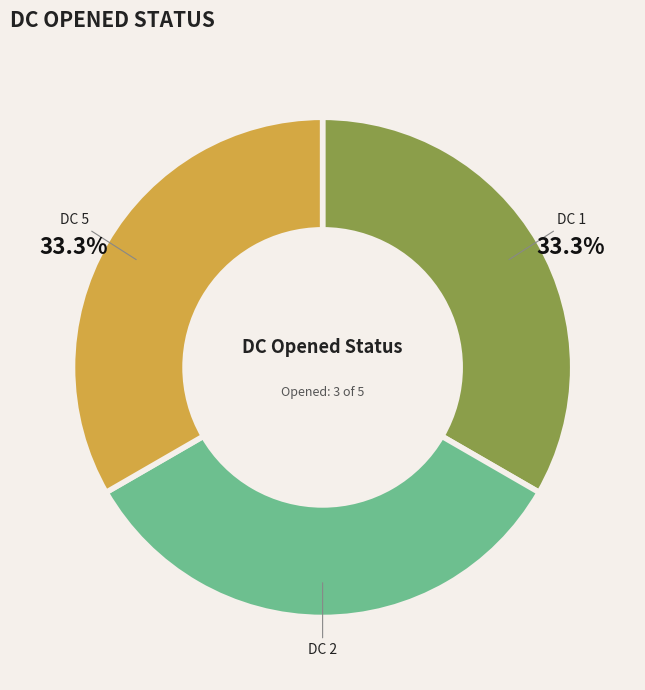

Is there a majority slice in this chart?

No